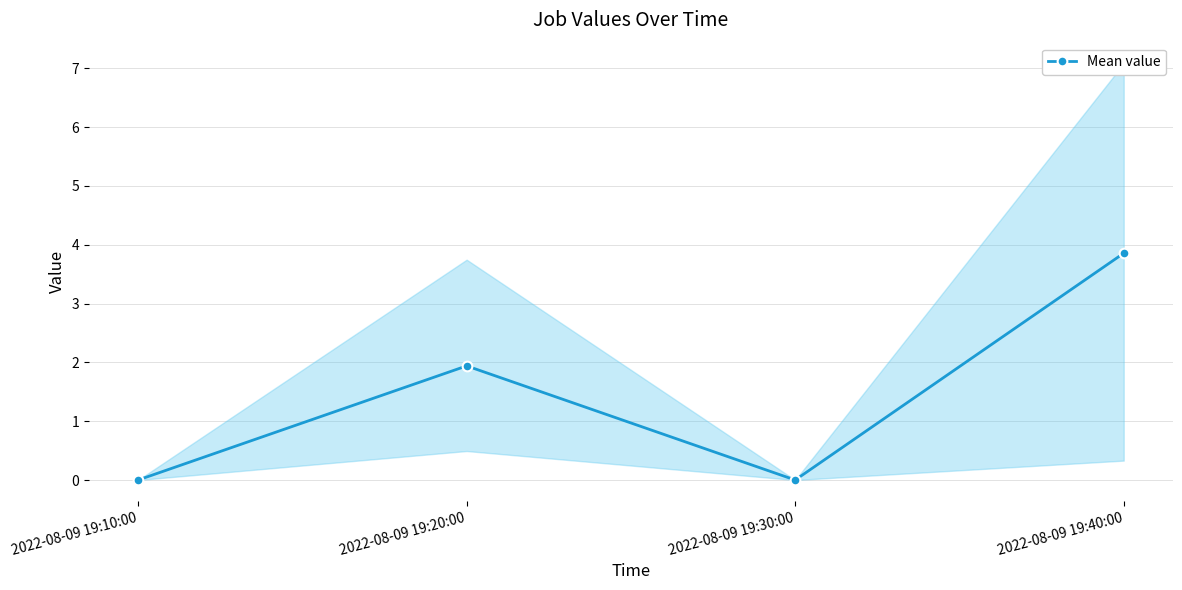

Reading left to right, list all the values displayed in this chart.

0.0	1.9	0.0	3.9